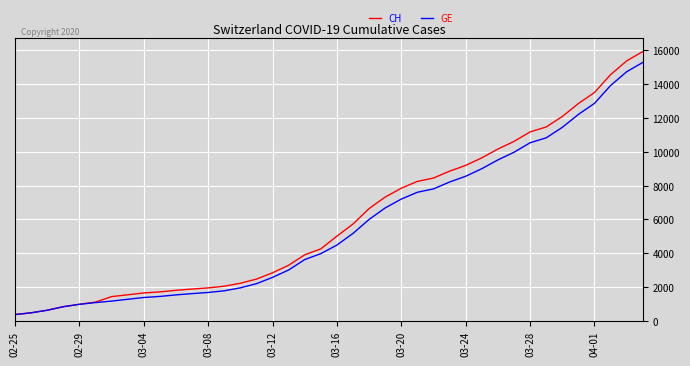

What is the greatest value displayed?

15926